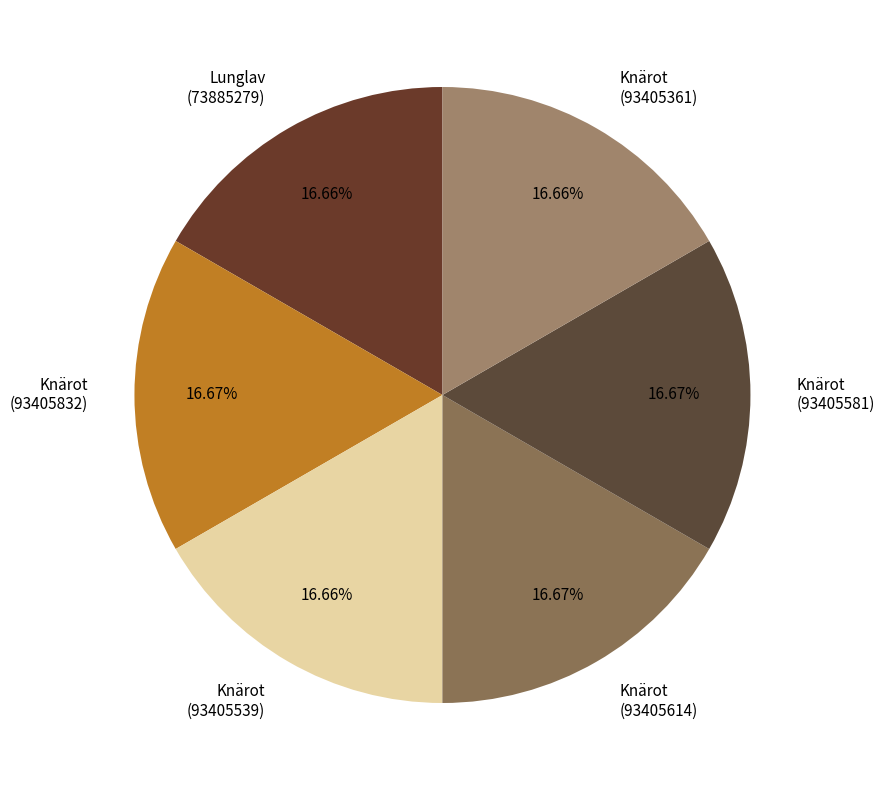

Does Knärot (93405539) represent more than half of the total?

No